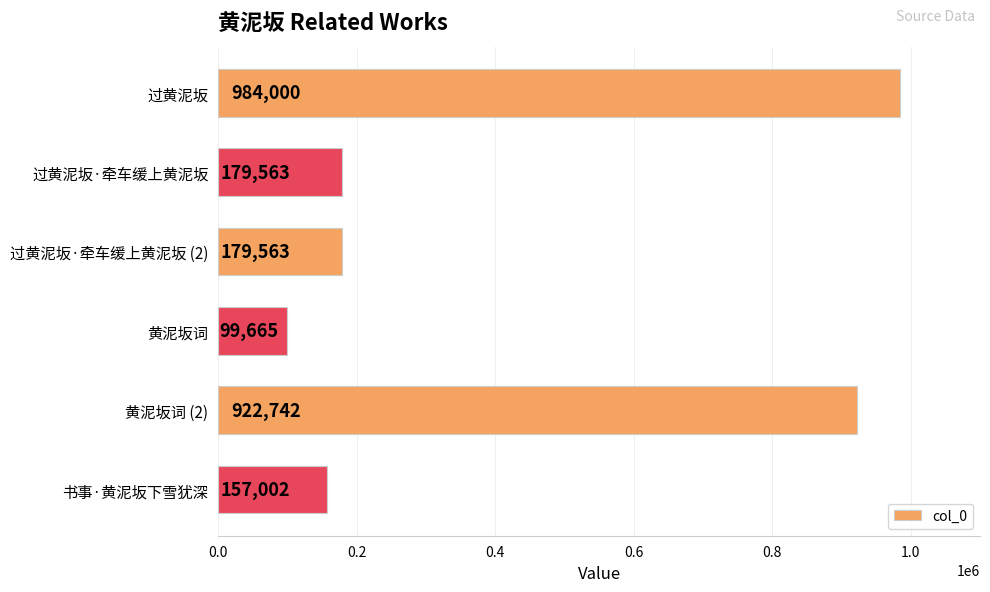

Which has a higher value, 书事·黄泥坂下雪犹深 or 过黄泥坂·牵车缓上黄泥坂 (2)?

过黄泥坂·牵车缓上黄泥坂 (2)